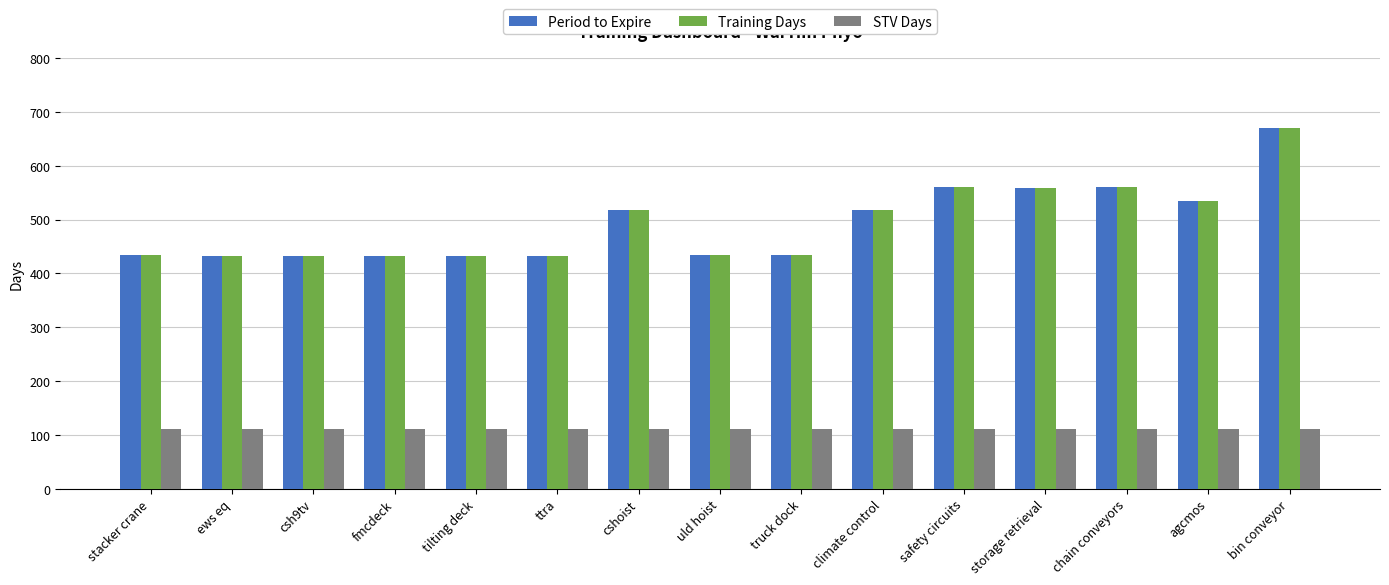

What is the value of the STV Days bar at the 12th from the left?

110